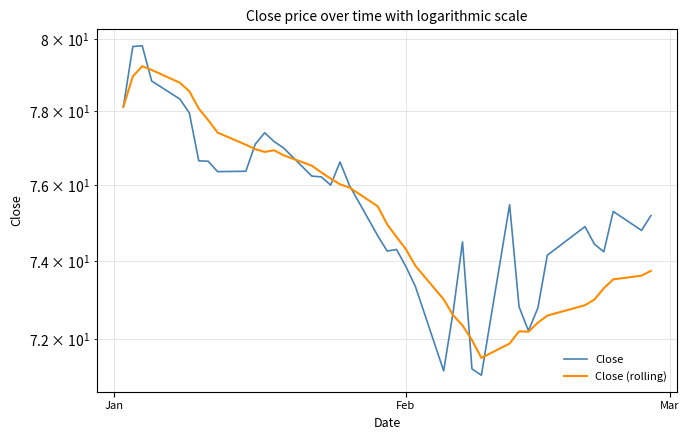

Which series has the widest spread of values?

Close